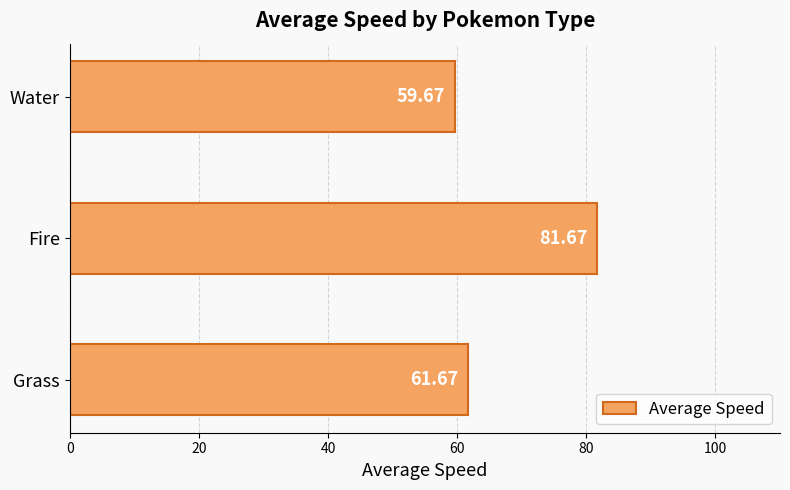

What is the difference between the values at Water and Fire?

22.0